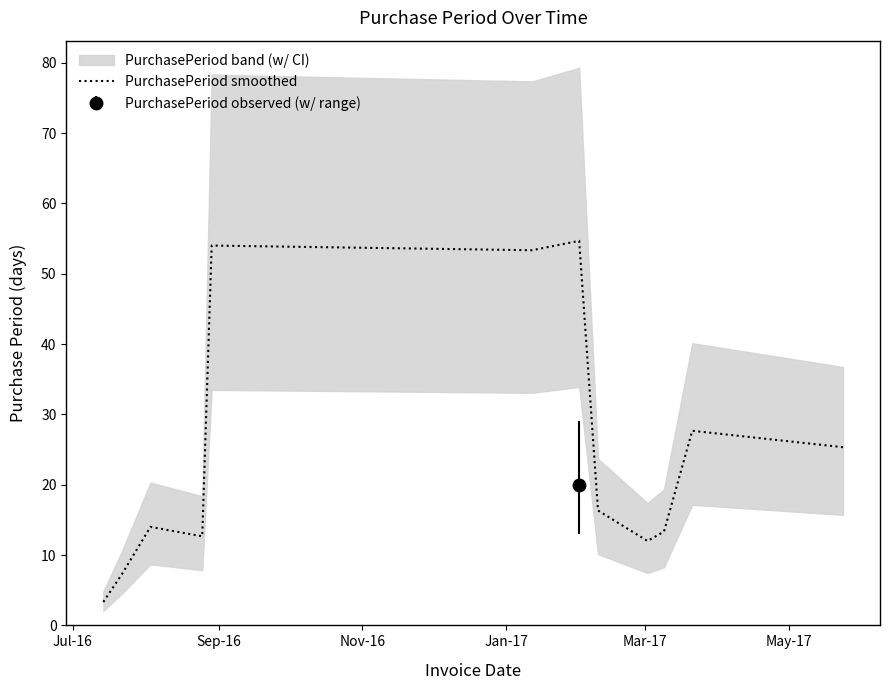

How many distinct data groups are displayed?

1